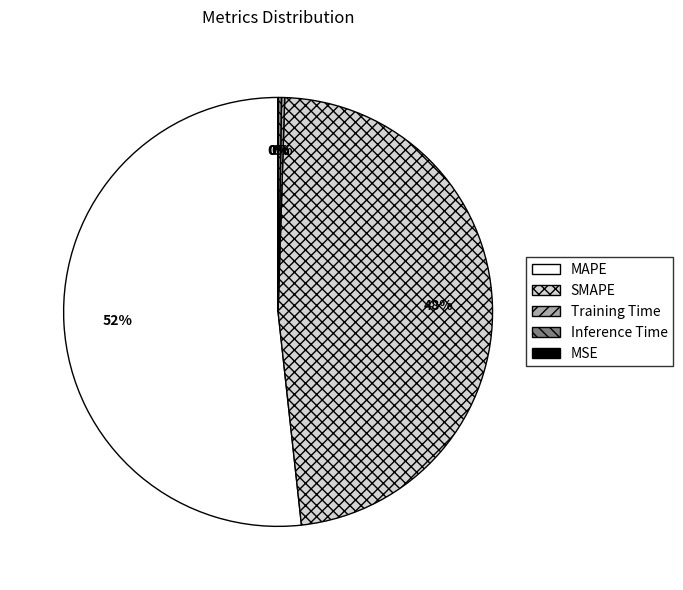

What is the majority slice?

MAPE